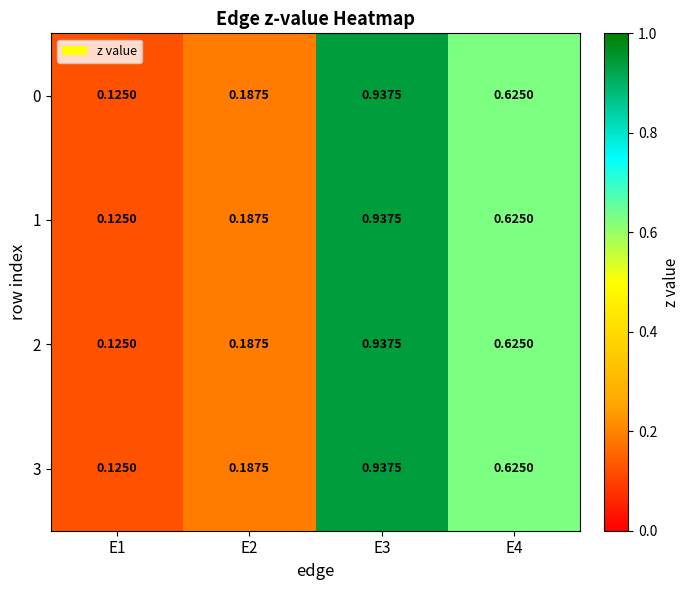

How many series are shown in this chart?

4